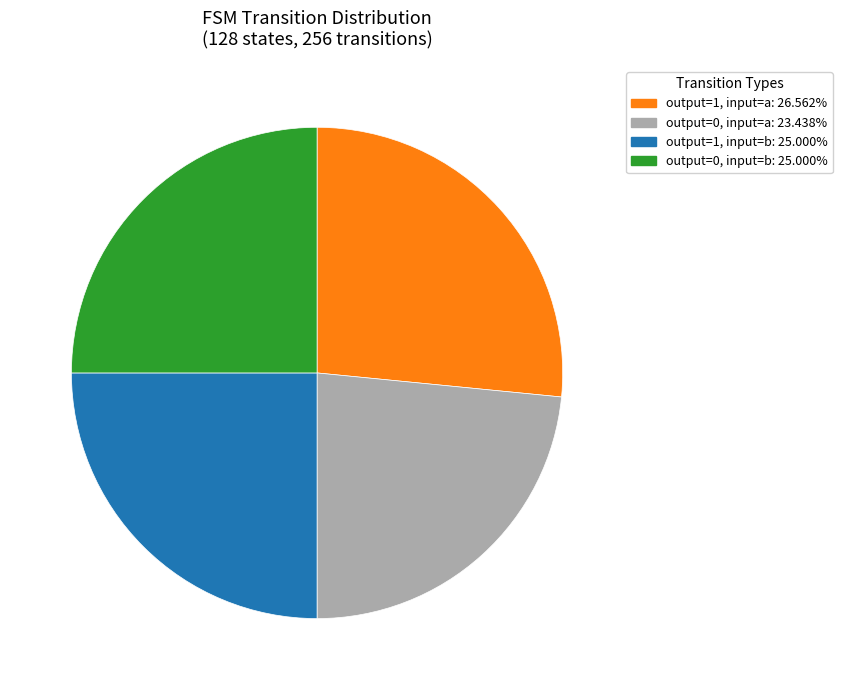

Is there any slice that represents more than half of the pie?

No